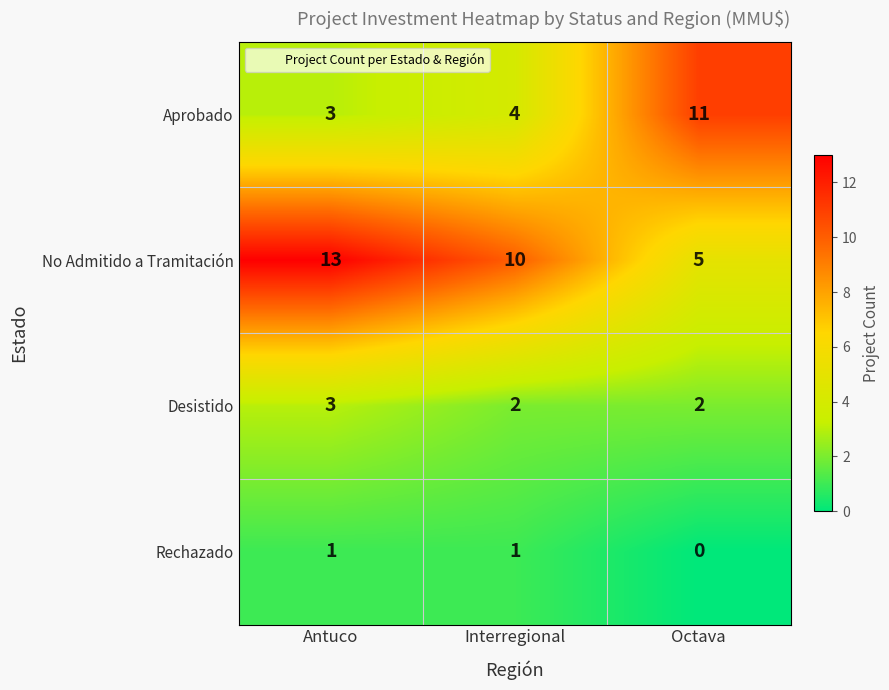

What is the sum of the Desistido values at Antuco and Interregional?

5